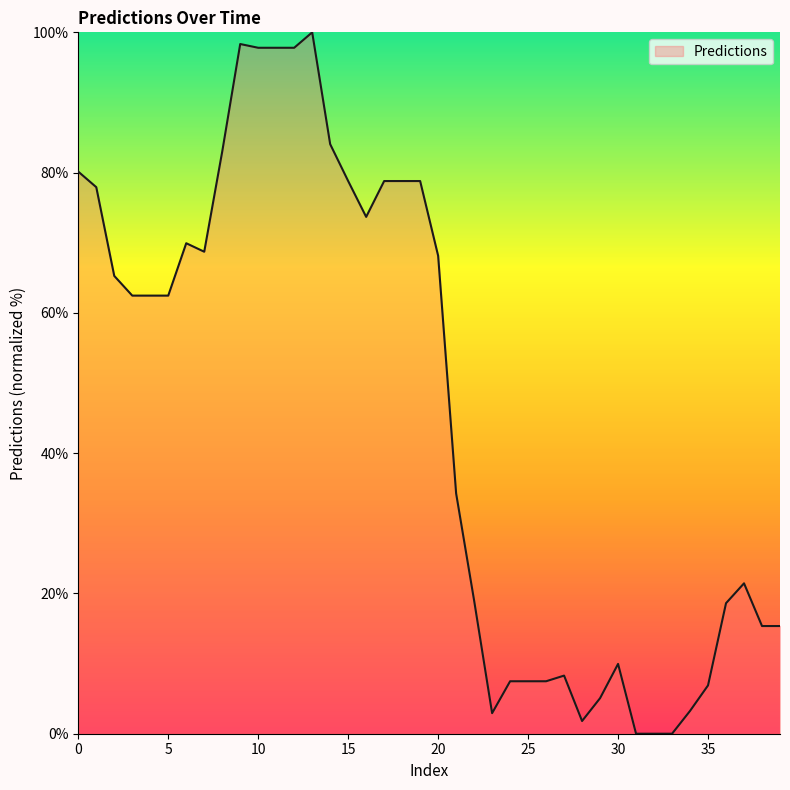

What is the difference between the maximum and minimum values?

100.0